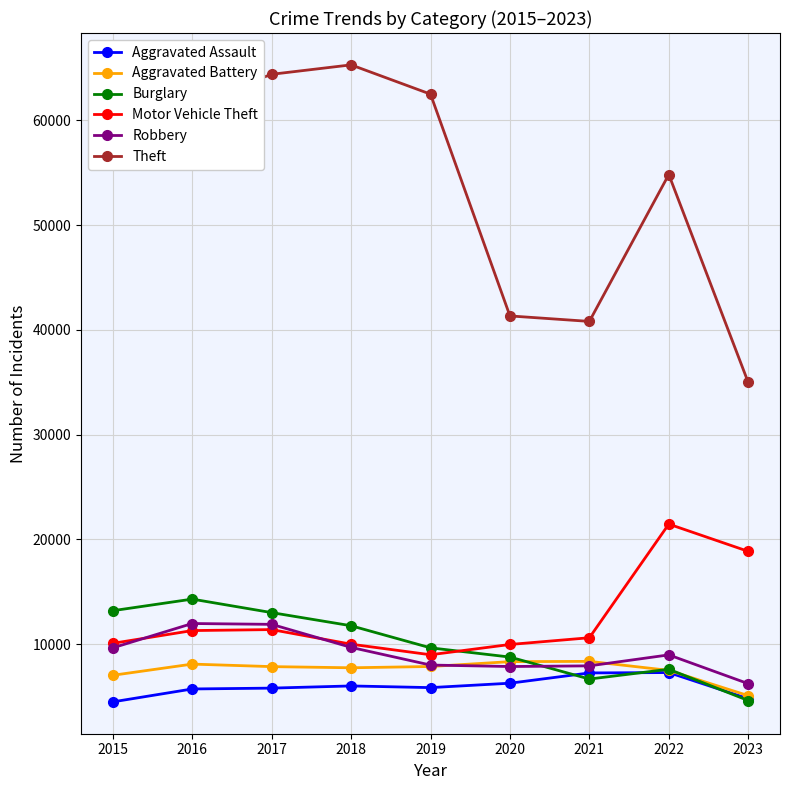

True or false: Robbery and Theft cross at least once.

False